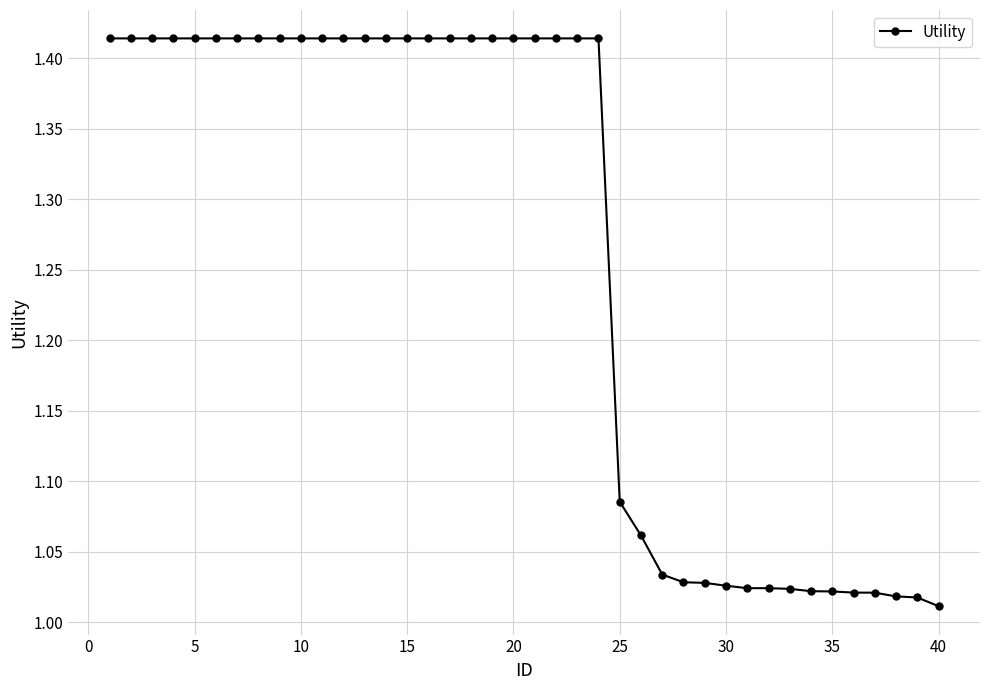

What is the difference between the second highest and minimum values?

0.4